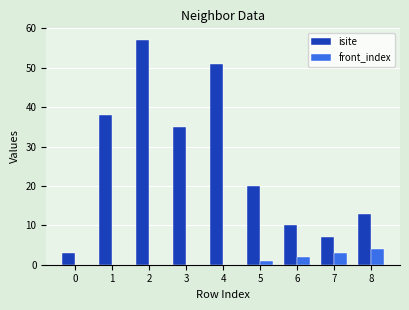

What are all the series names shown in the legend?

isite, front_index